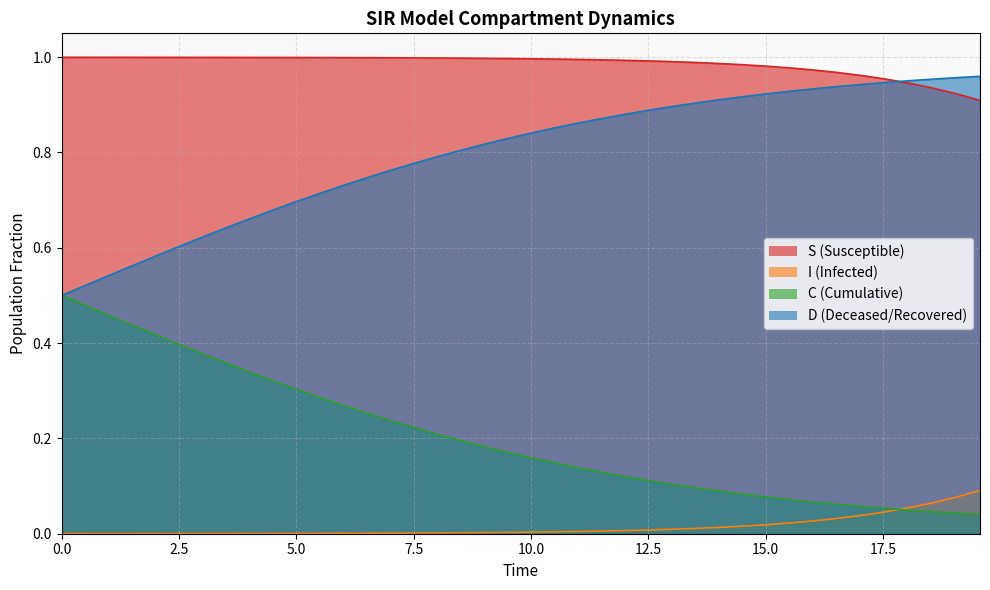

True or false: S and D cross at least once.

True